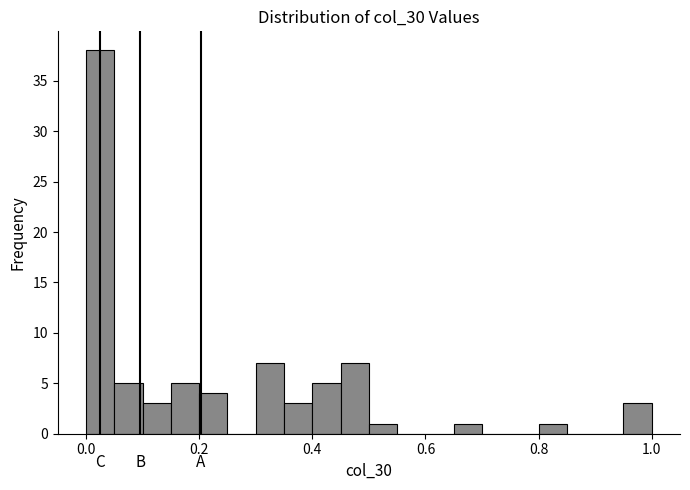

Read against the x-axis, roughly where is the centre of the tallest bar?

0.02